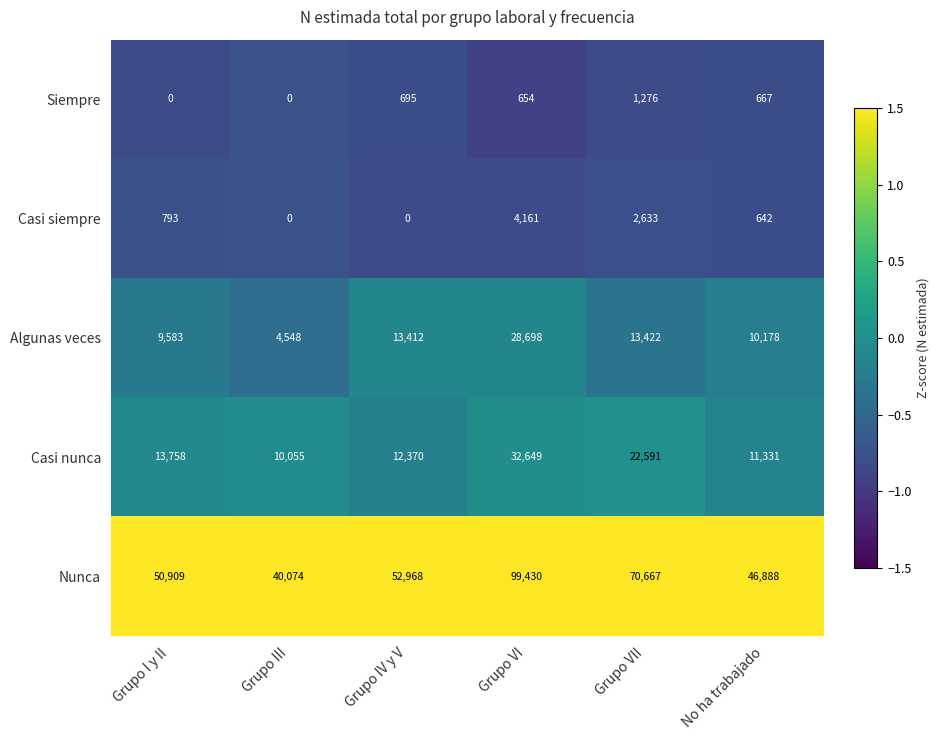

The value of Casi nunca at Grupo VII is 22591. True or false?

True